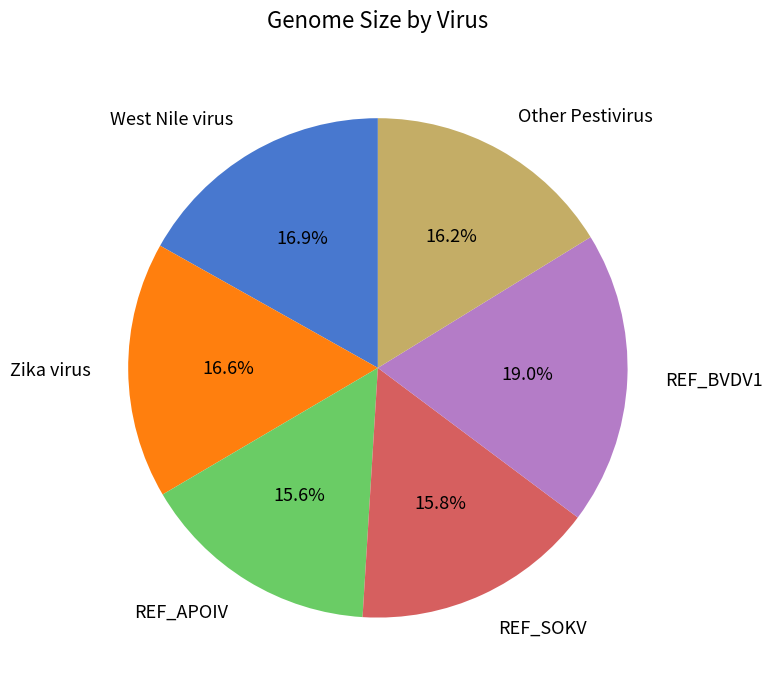

Does REF_SOKV represent more than half of the total?

No